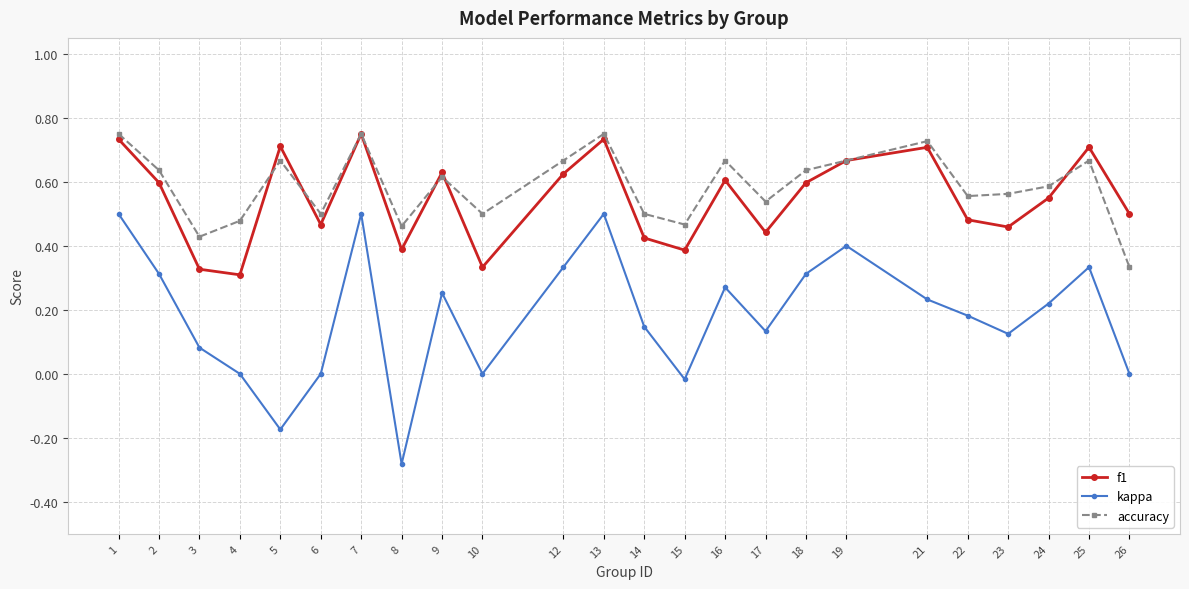

Rank the series at 8 from highest to lowest value.

accuracy, f1, kappa